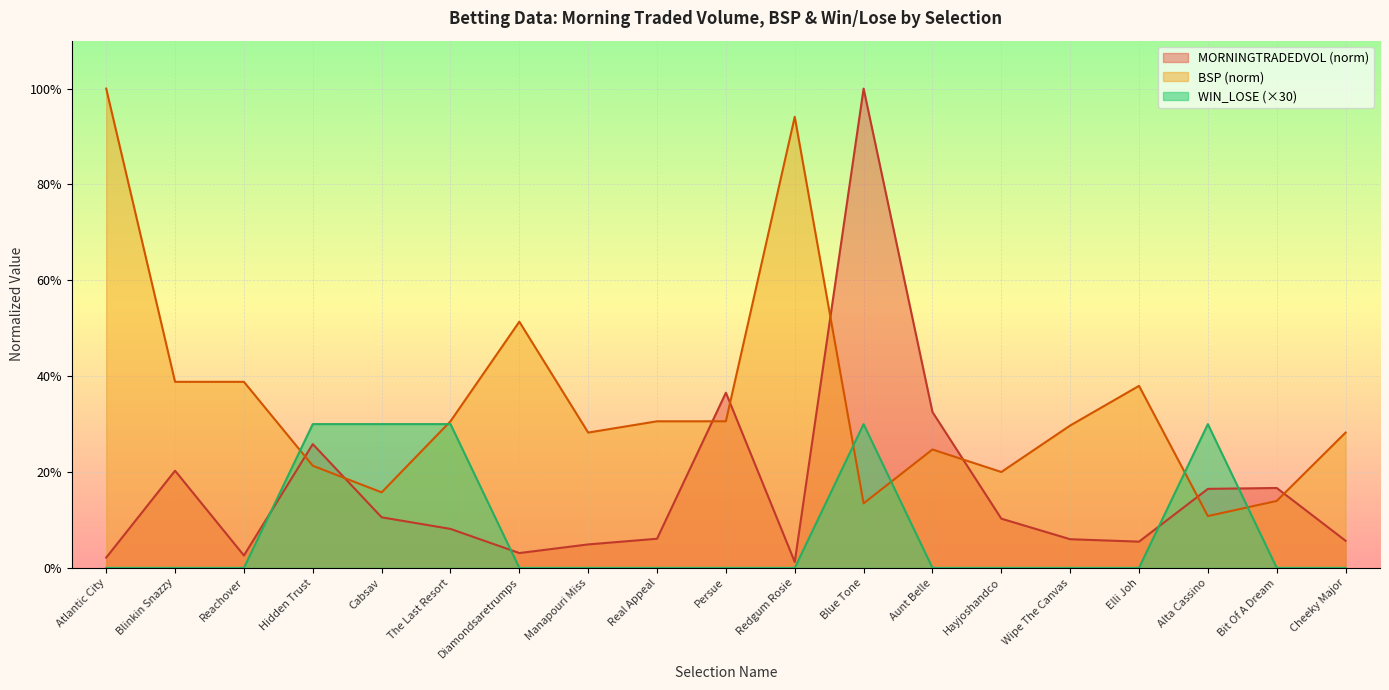

At how many categories does at least one series exceed 41?

4